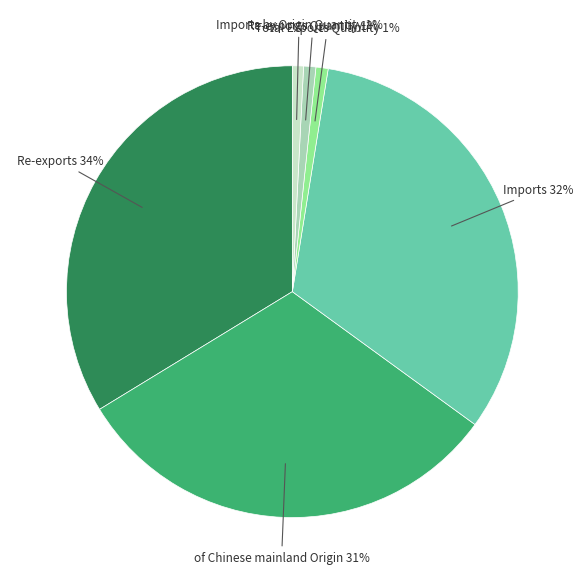

Is there a majority slice in this chart?

No